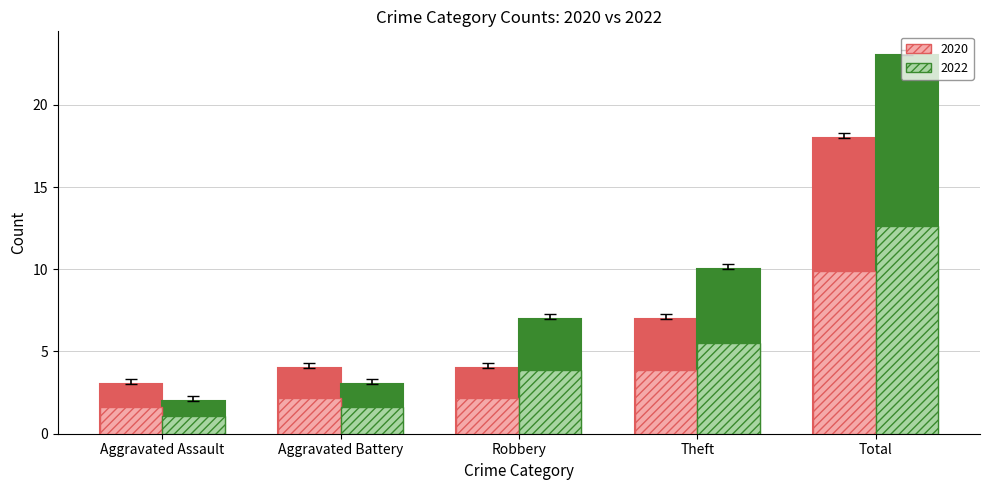

Reading left to right, extract all data points from this chart.

2020: Aggravated Assault=3	Aggravated Battery=4	Robbery=4	Theft=7	Total=18
2022: Aggravated Assault=2	Aggravated Battery=3	Robbery=7	Theft=10	Total=23